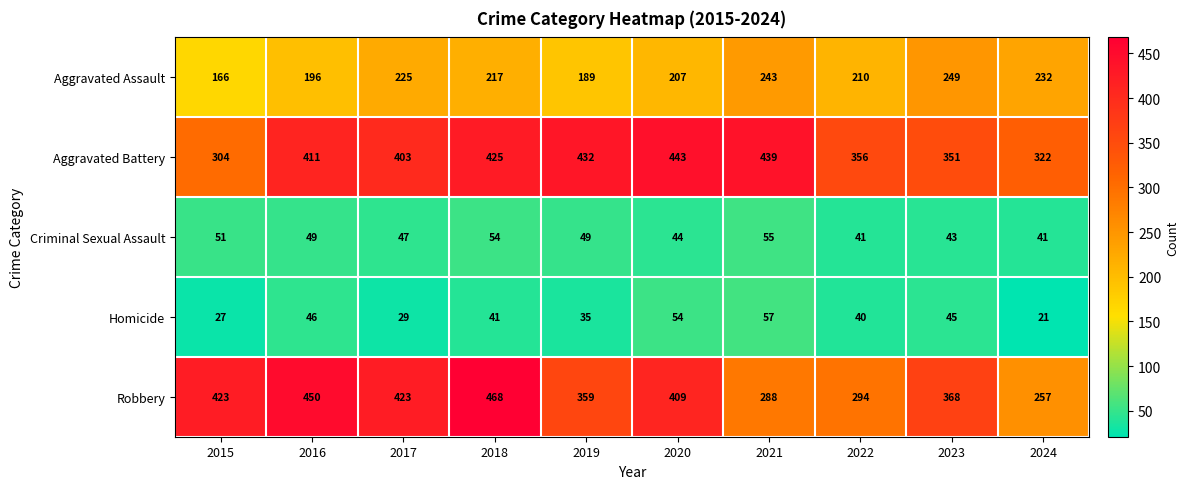

Count the number of data series in this chart.

5